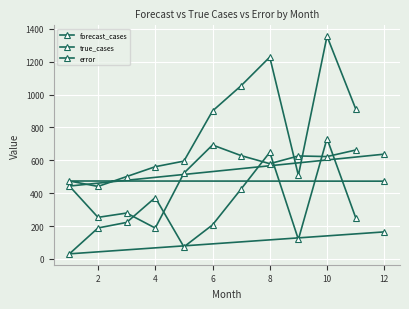

What value does the forecast_cases series have at 2?

252.8